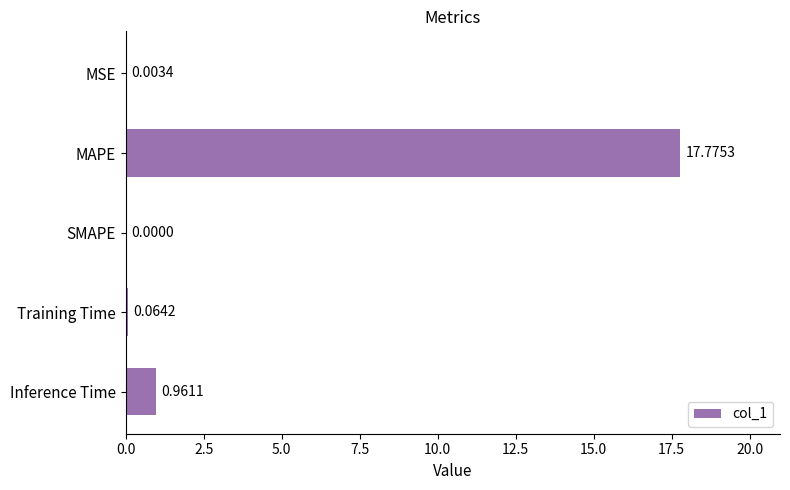

Which category has the highest value across all series?

MAPE